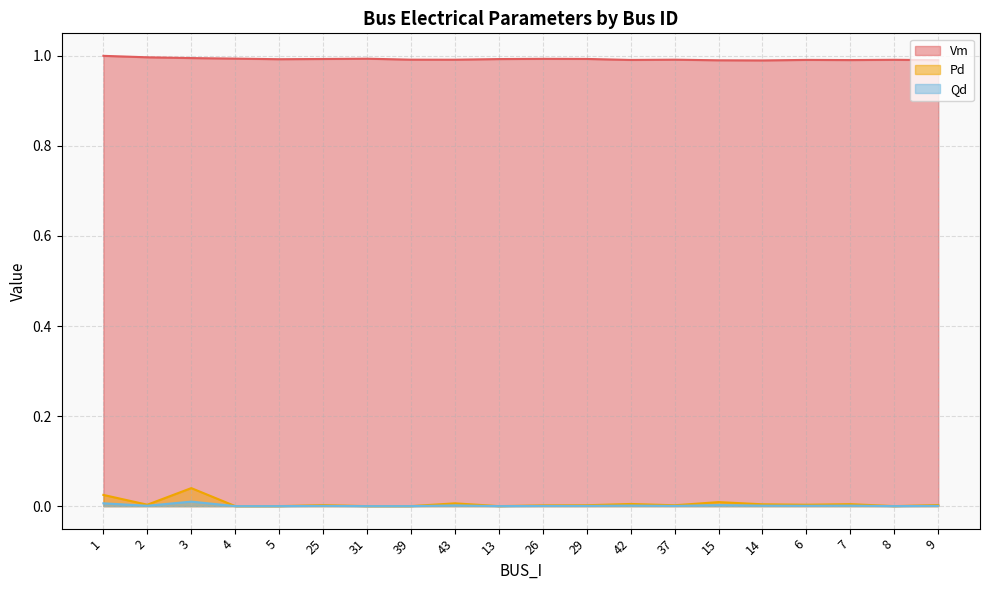

Which category has the highest value across all series?

1